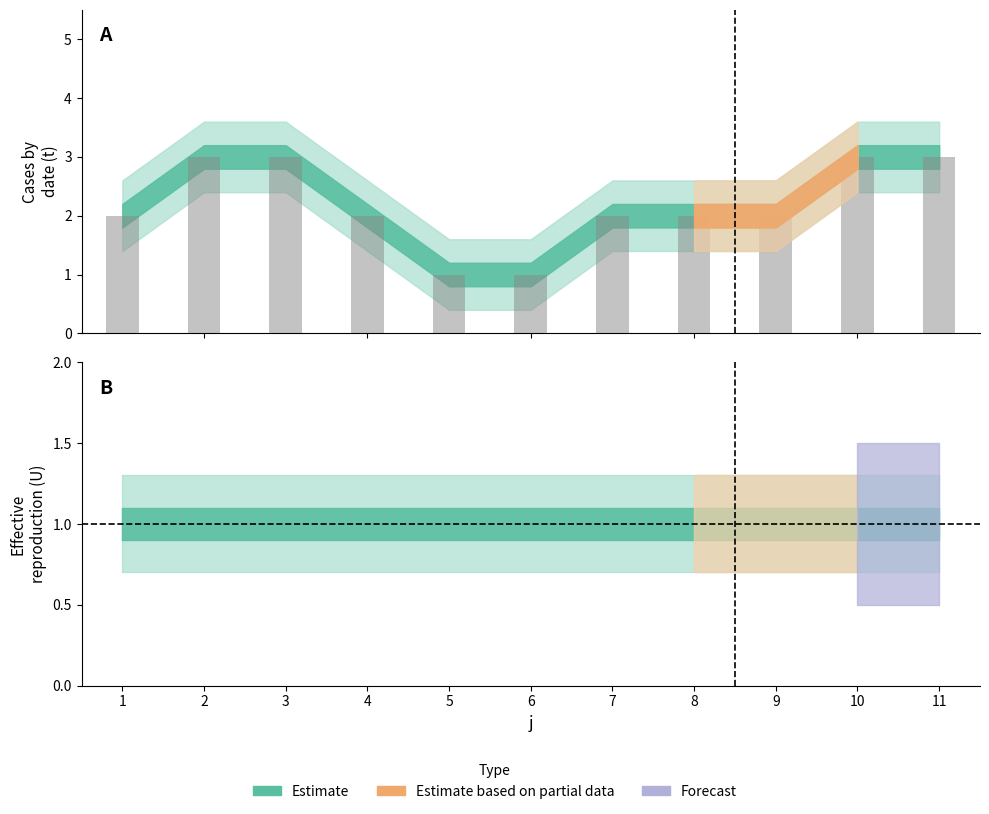

How many data points are less than 2?

2